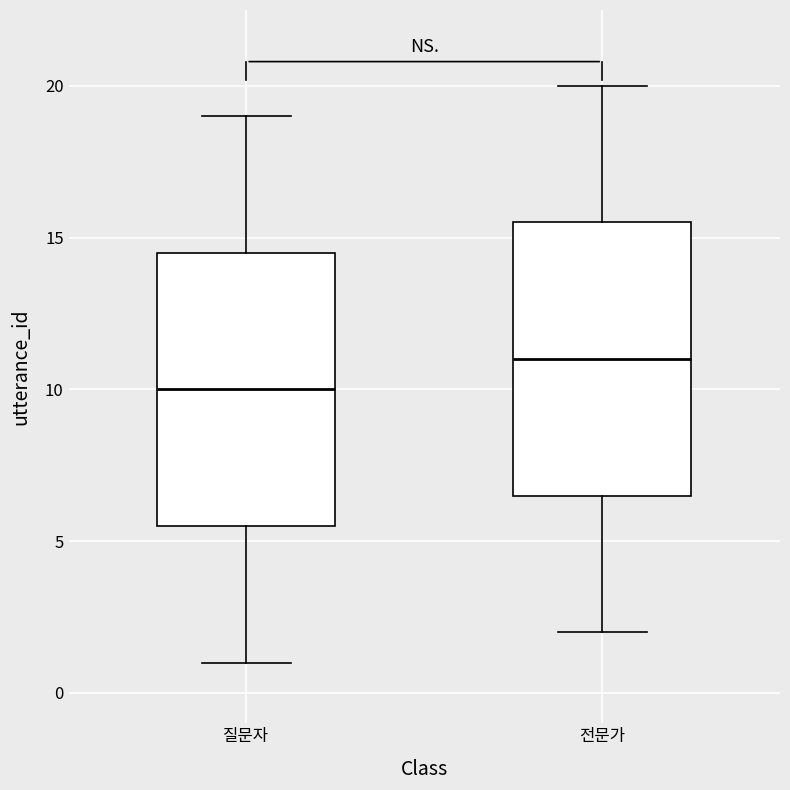

Which box has the lowest median line?

질문자